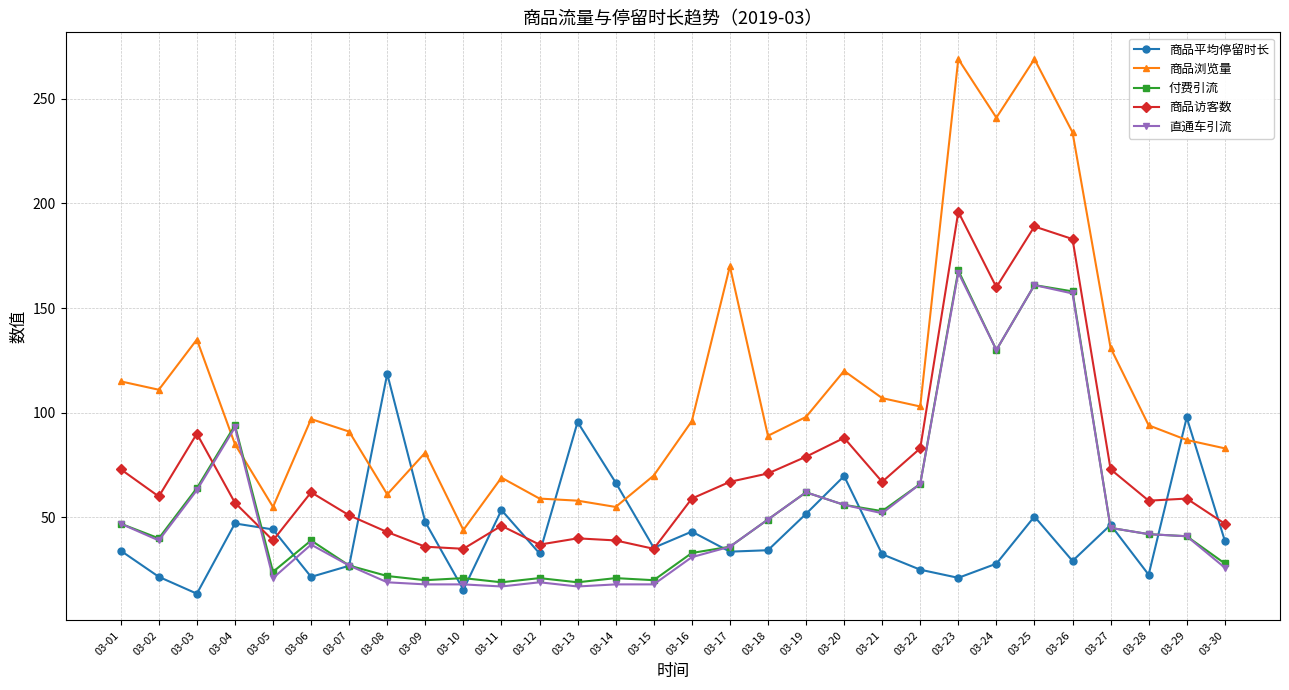

How many lines are shown in the chart?

5